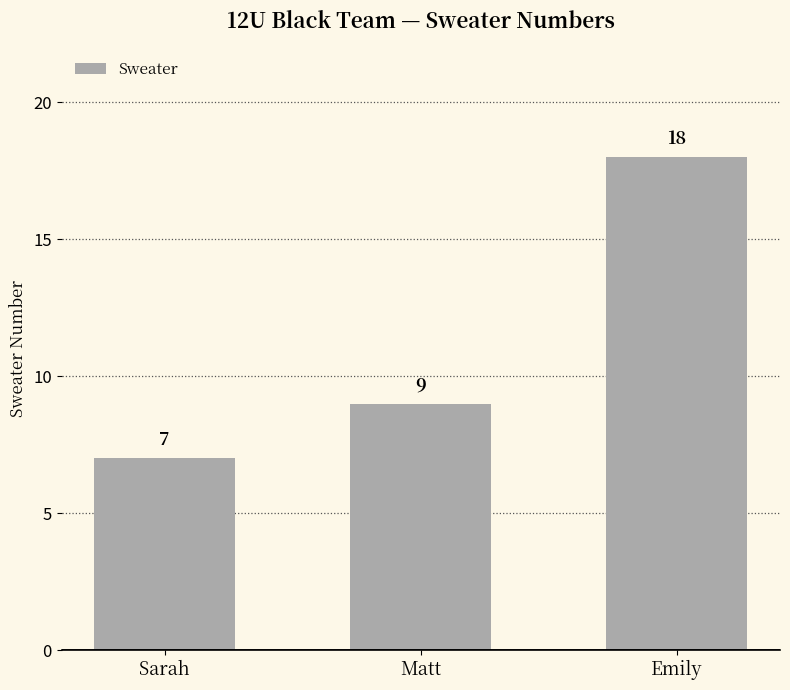

What is the minimum value shown in the chart?

7